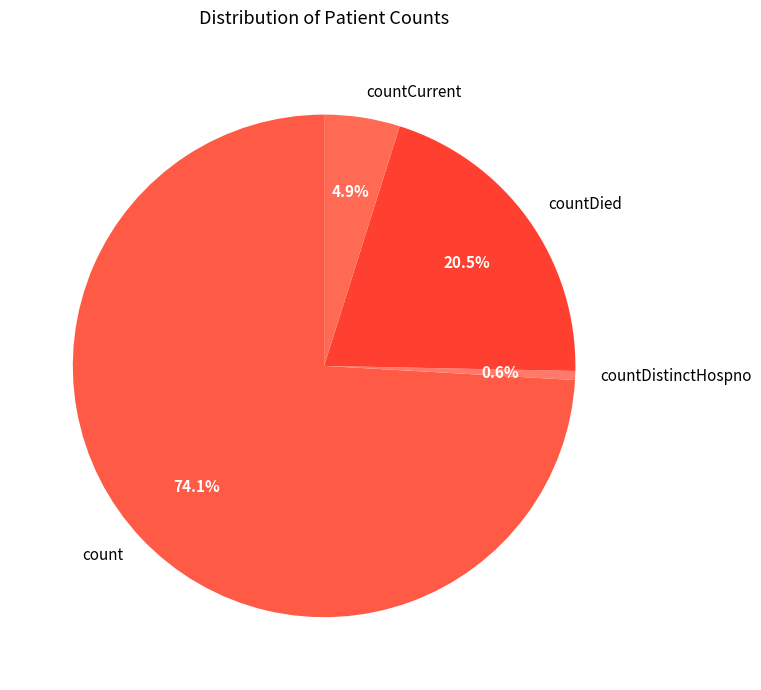

Is countCurrent the majority of the pie?

No